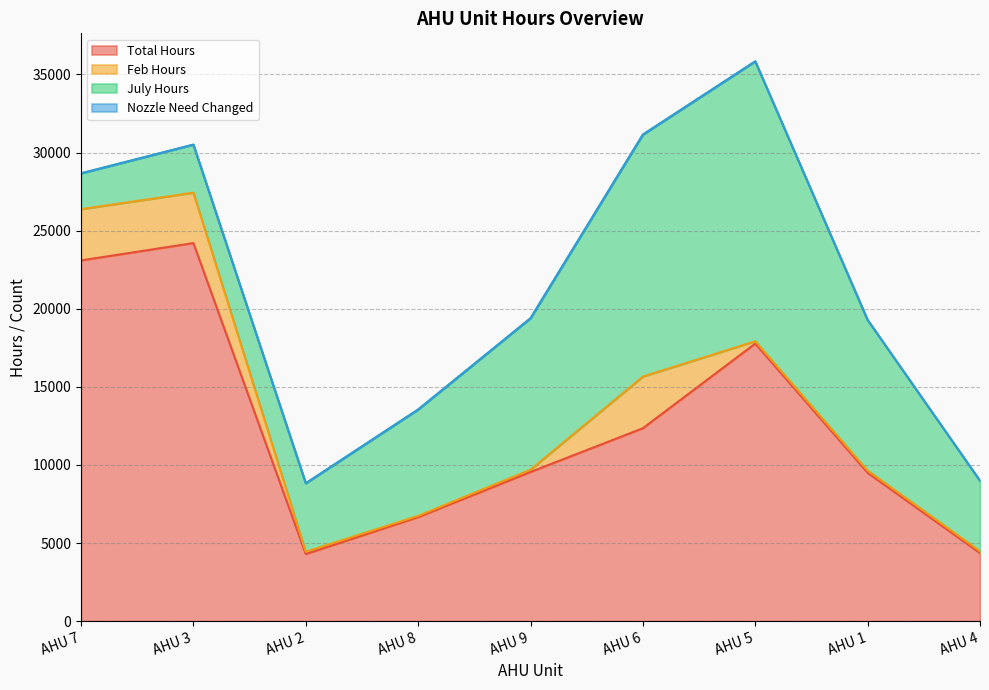

Does the chart have visible grid lines?

Yes